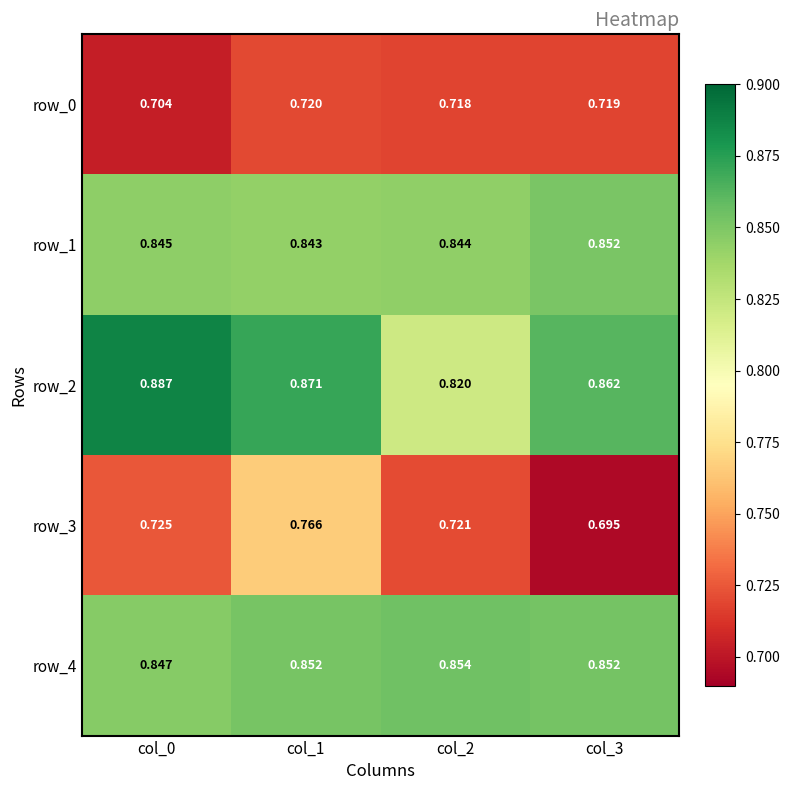

Is the value of row_1 at col_2 greater than the value of row_4 at col_1?

No